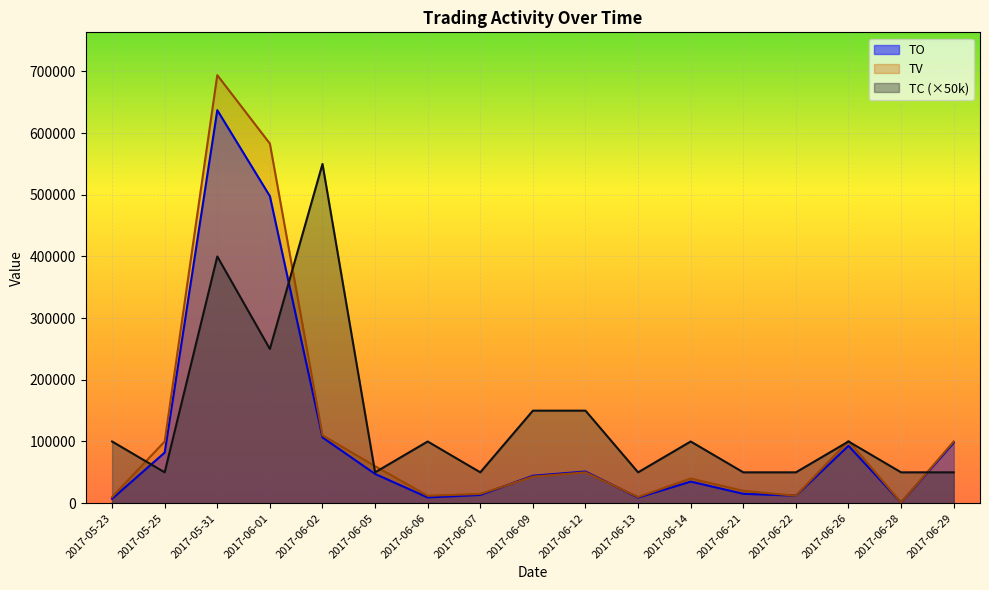

How many values in the TC series exceed 100000?

5